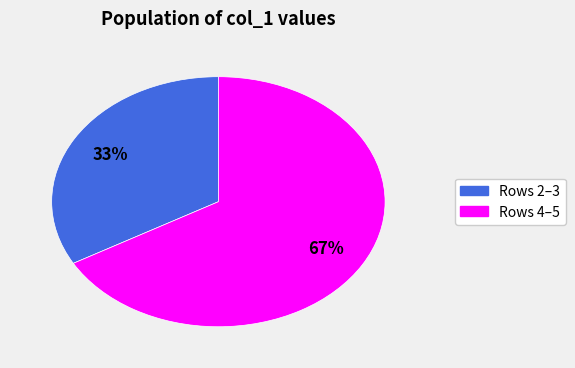

Is there a majority slice in this chart?

Yes